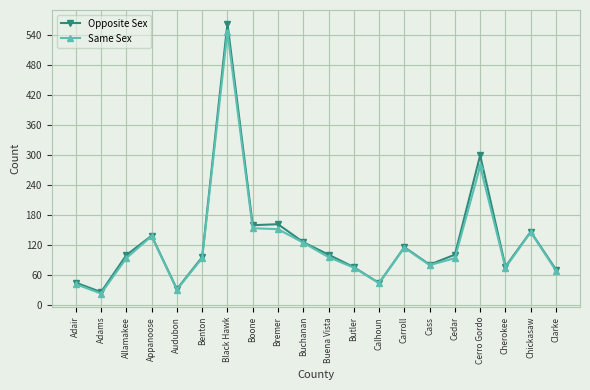

How many data points does each series have?

20